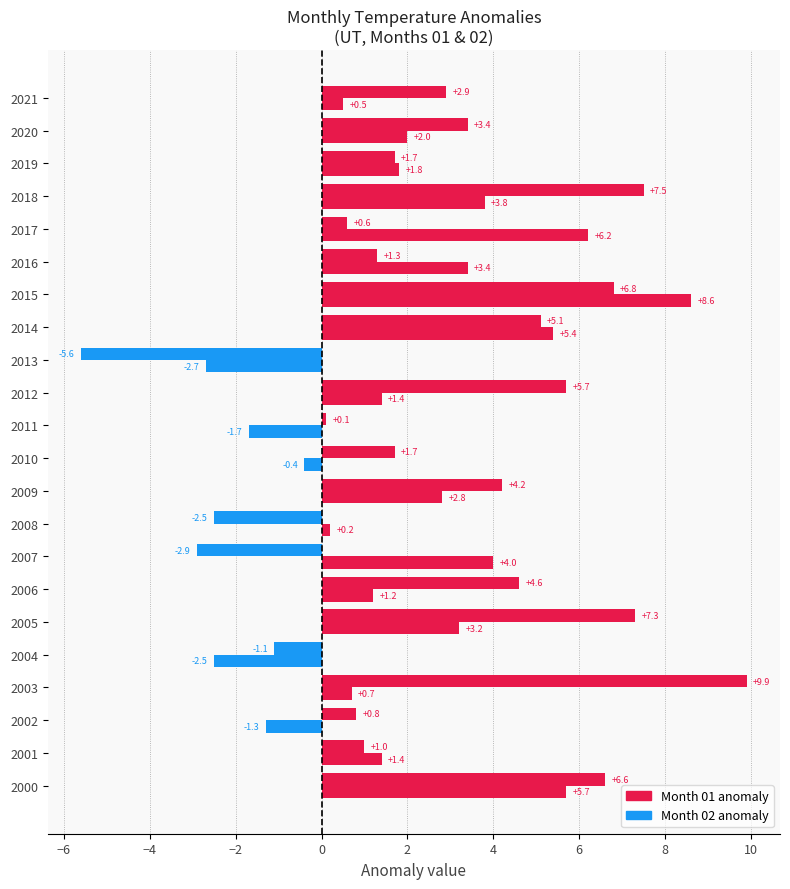

Count the number of data series in this chart.

2